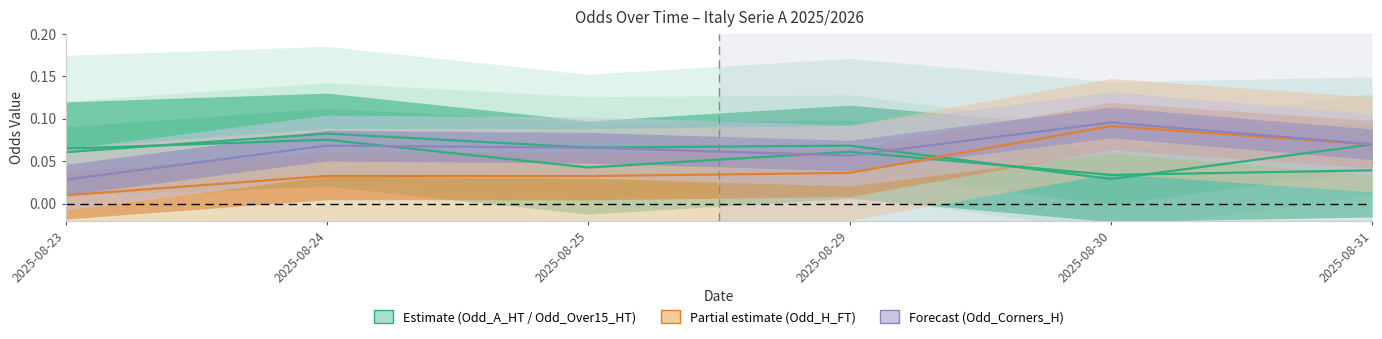

Reading left to right, list all the values displayed in this chart.

Odd_A_HT: 2025-08-23=0.1	2025-08-24=0.1	2025-08-25=0.1	2025-08-29=0.1	2025-08-30=0.0	2025-08-31=0.1
Odd_Over15_HT: 2025-08-23=0.1	2025-08-24=0.1	2025-08-25=0.0	2025-08-29=0.1	2025-08-30=0.0	2025-08-31=0.0
Odd_H_FT: 2025-08-23=0.0	2025-08-24=0.0	2025-08-25=0.0	2025-08-29=0.0	2025-08-30=0.1	2025-08-31=0.1
Odd_Corners_H: 2025-08-23=0.0	2025-08-24=0.1	2025-08-25=0.1	2025-08-29=0.1	2025-08-30=0.1	2025-08-31=0.1